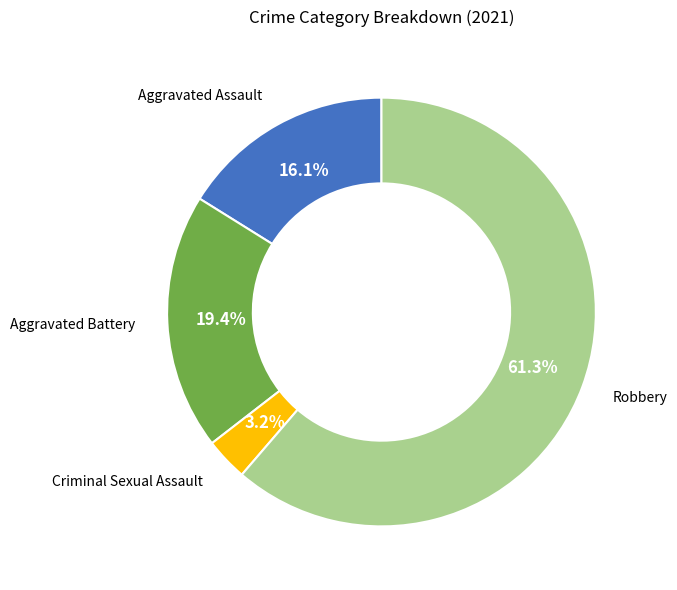

Is there any slice that represents more than half of the pie?

Yes